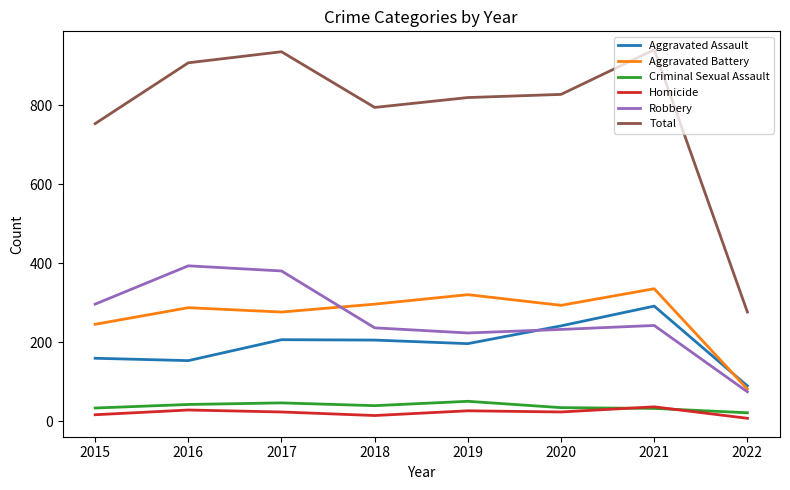

At which label does Homicide first exceed 24?

2016